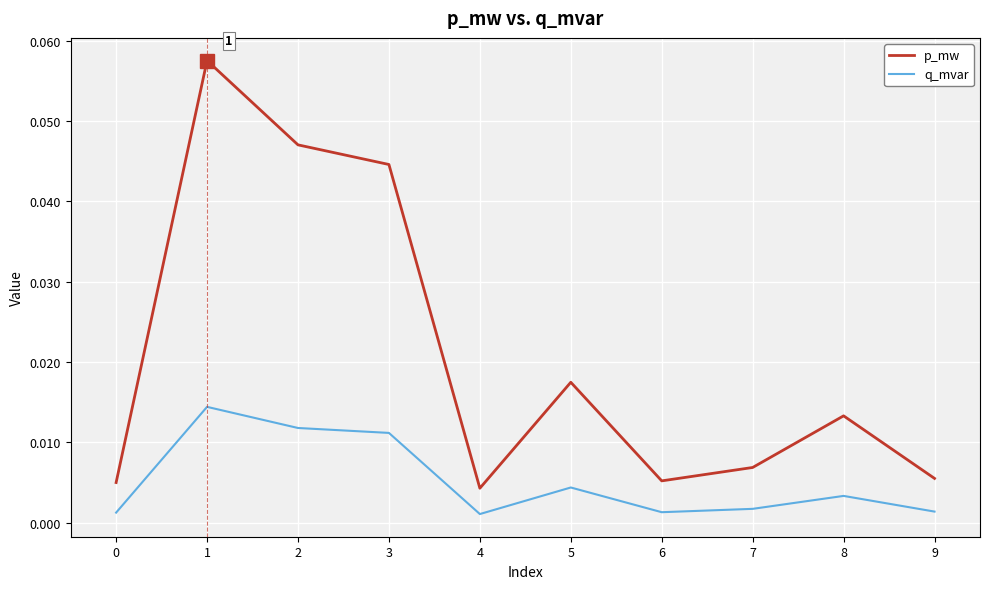

At which label does p_mw reach its minimum?

4